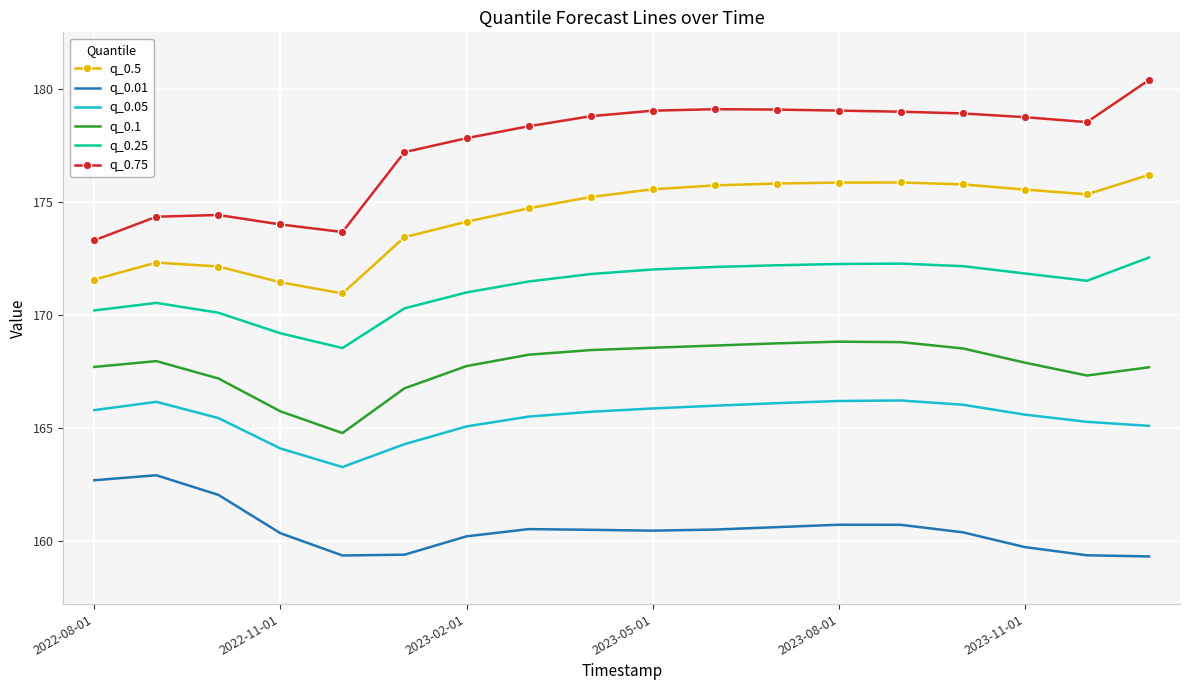

List the series in order of their peak value, highest first.

q_0.75, q_0.5, q_0.25, q_0.1, q_0.05, q_0.01